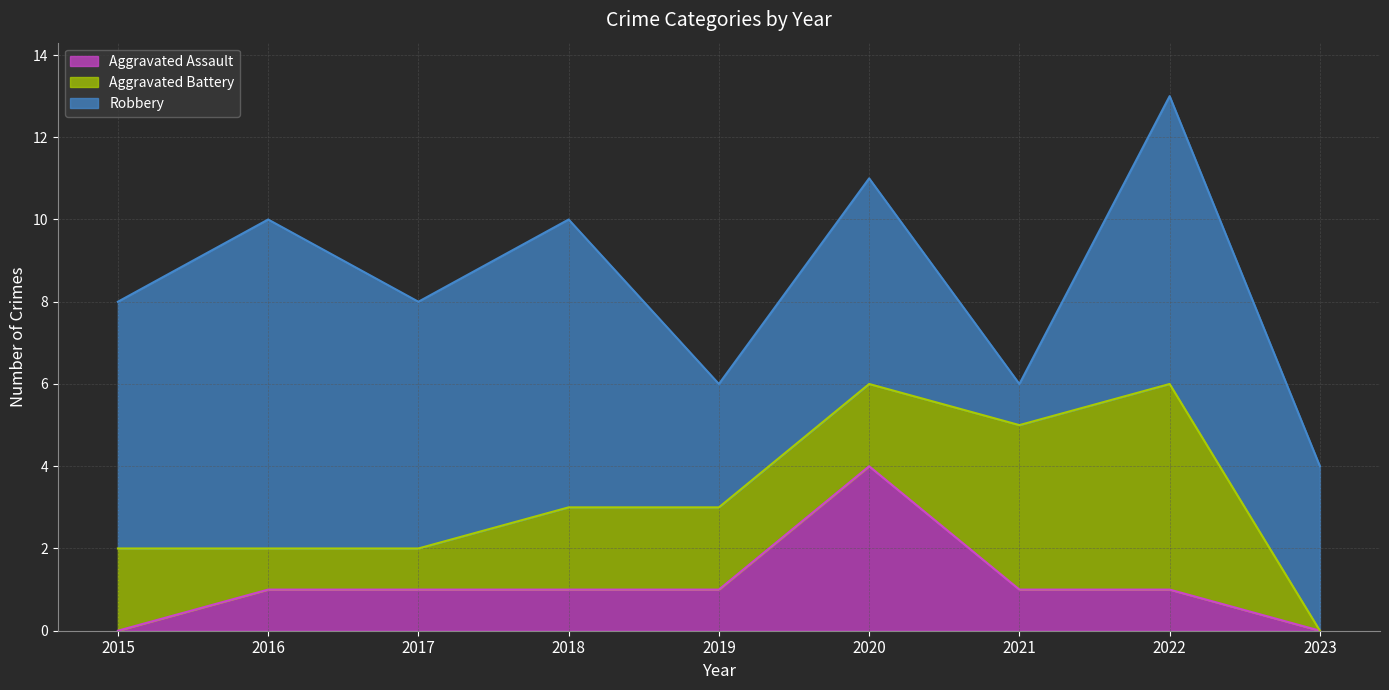

Which series has the largest range (max minus min)?

Robbery